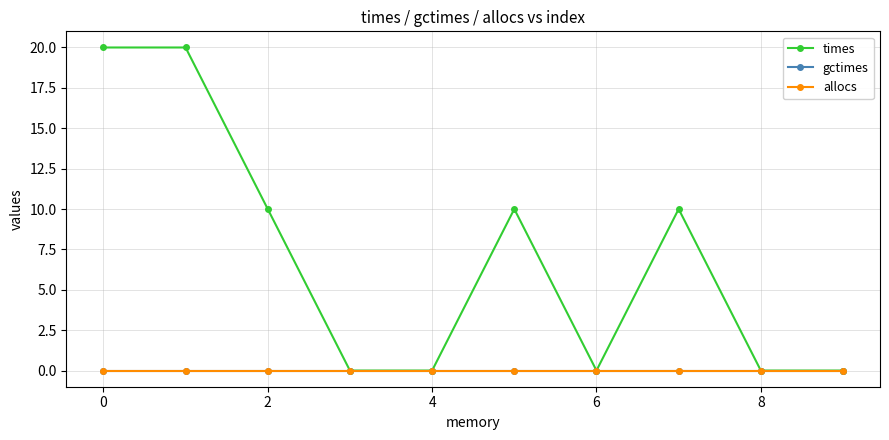

Is this an area chart (filled region under the line)?

No